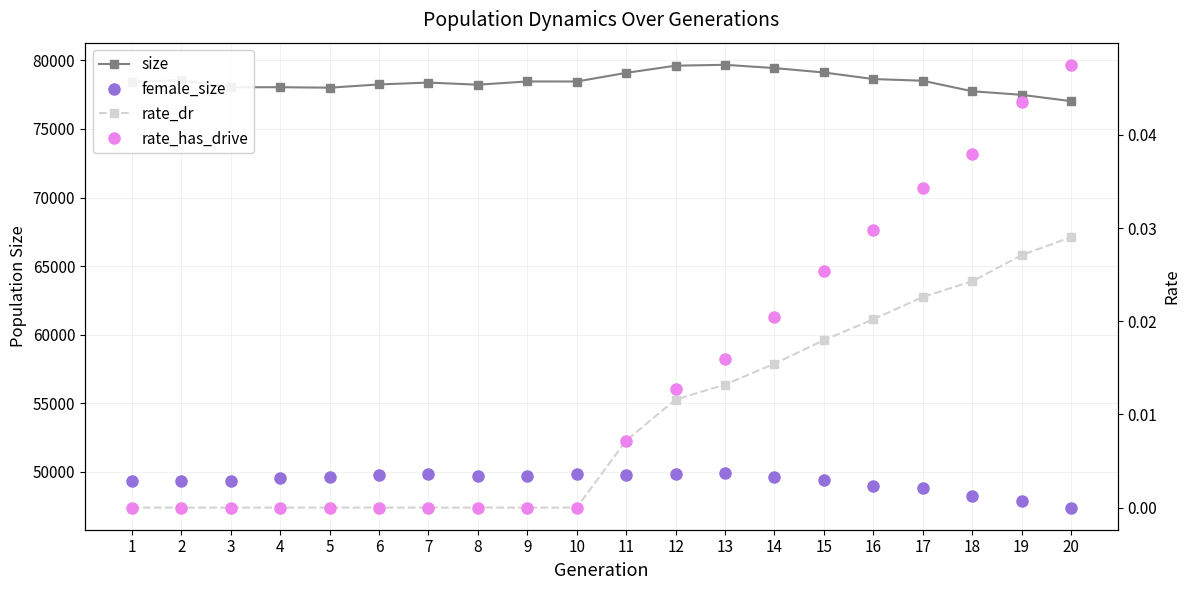

Where is size nearest to the value 78355?

7